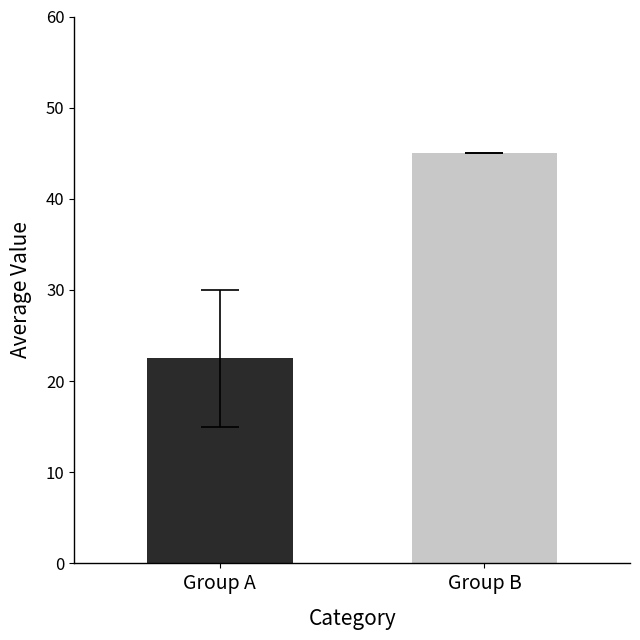

What is the value of the 1st bar from the left?

22.5